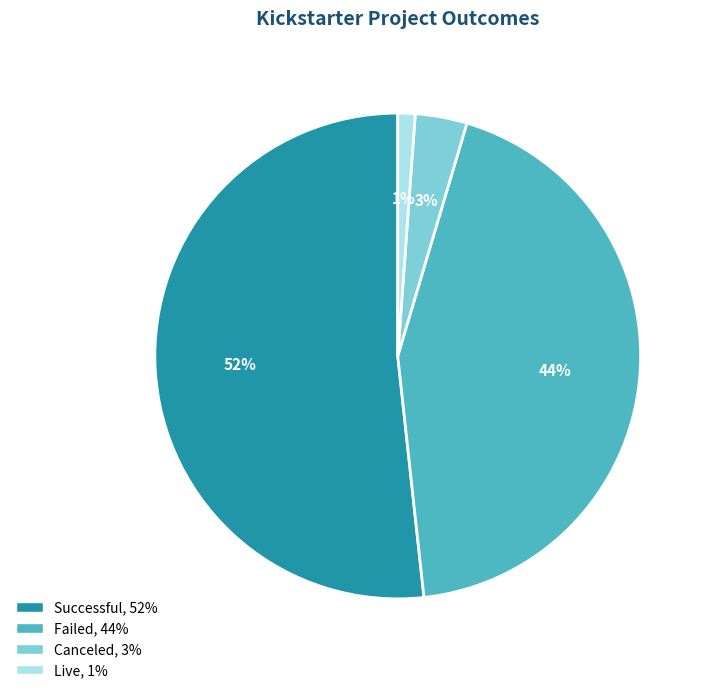

Count the number of slices in the pie.

4